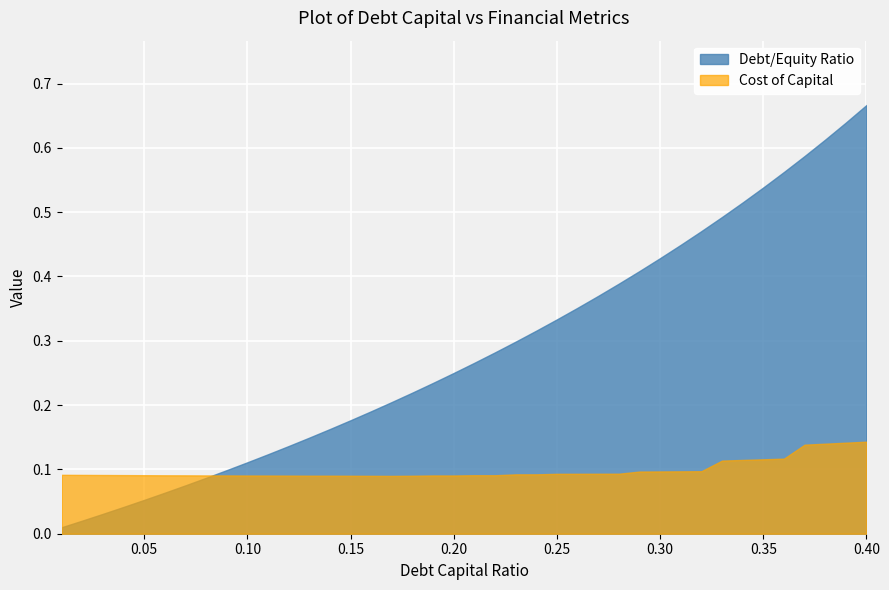

What are all the series names shown in the legend?

Debt/Equity Ratio, Cost of Capital